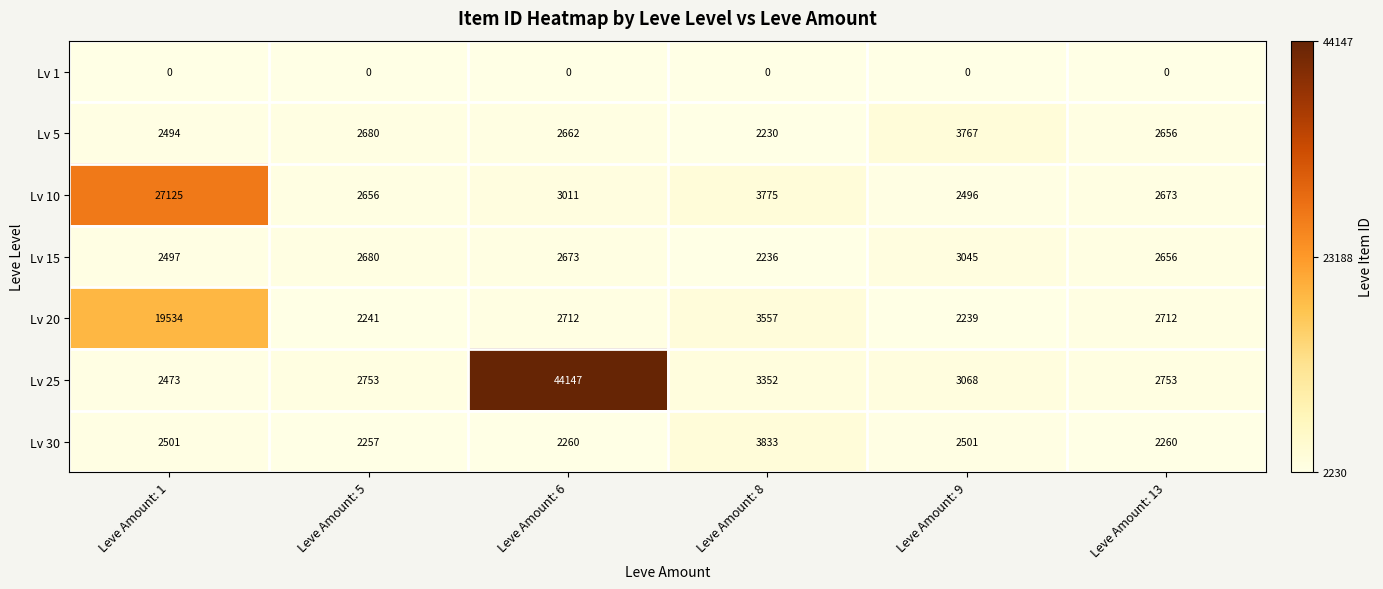

At how many categories does at least one series exceed 13943?

2